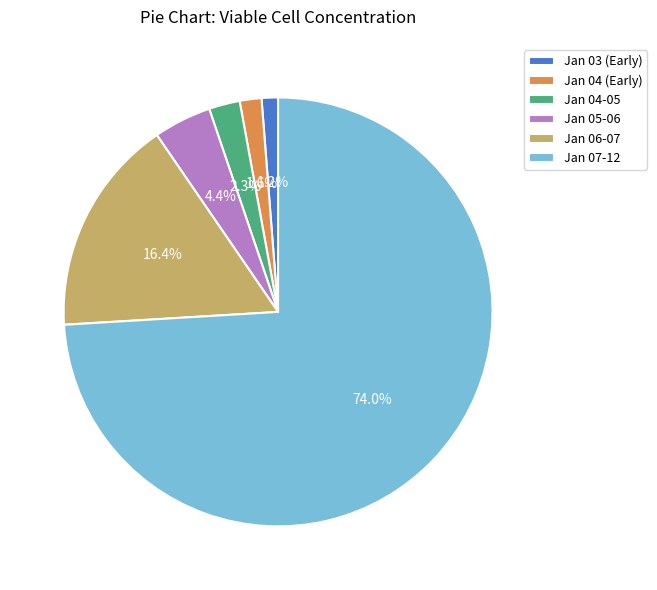

Which has a higher value, Jan 06-07 or Jan 04 (Early)?

Jan 06-07